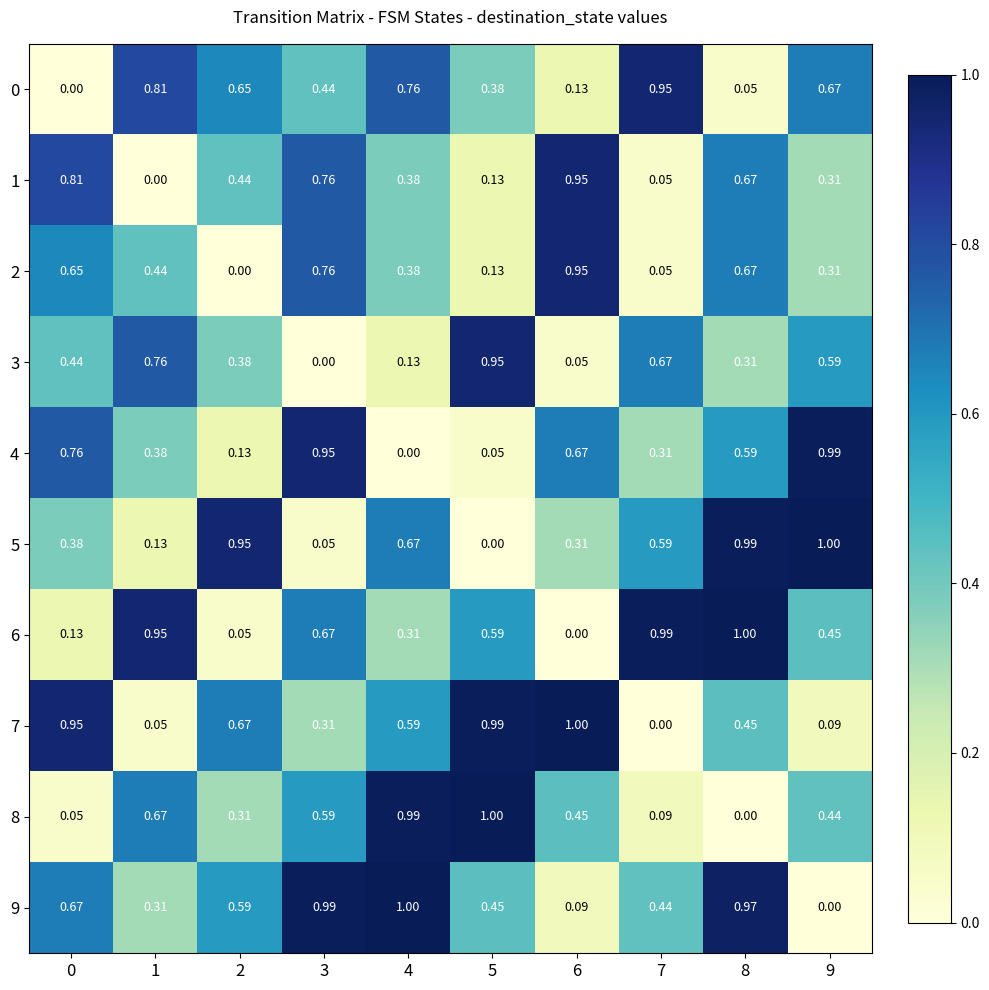

Is the value of 3 at 1 greater than the value of 4 at 1?

Yes